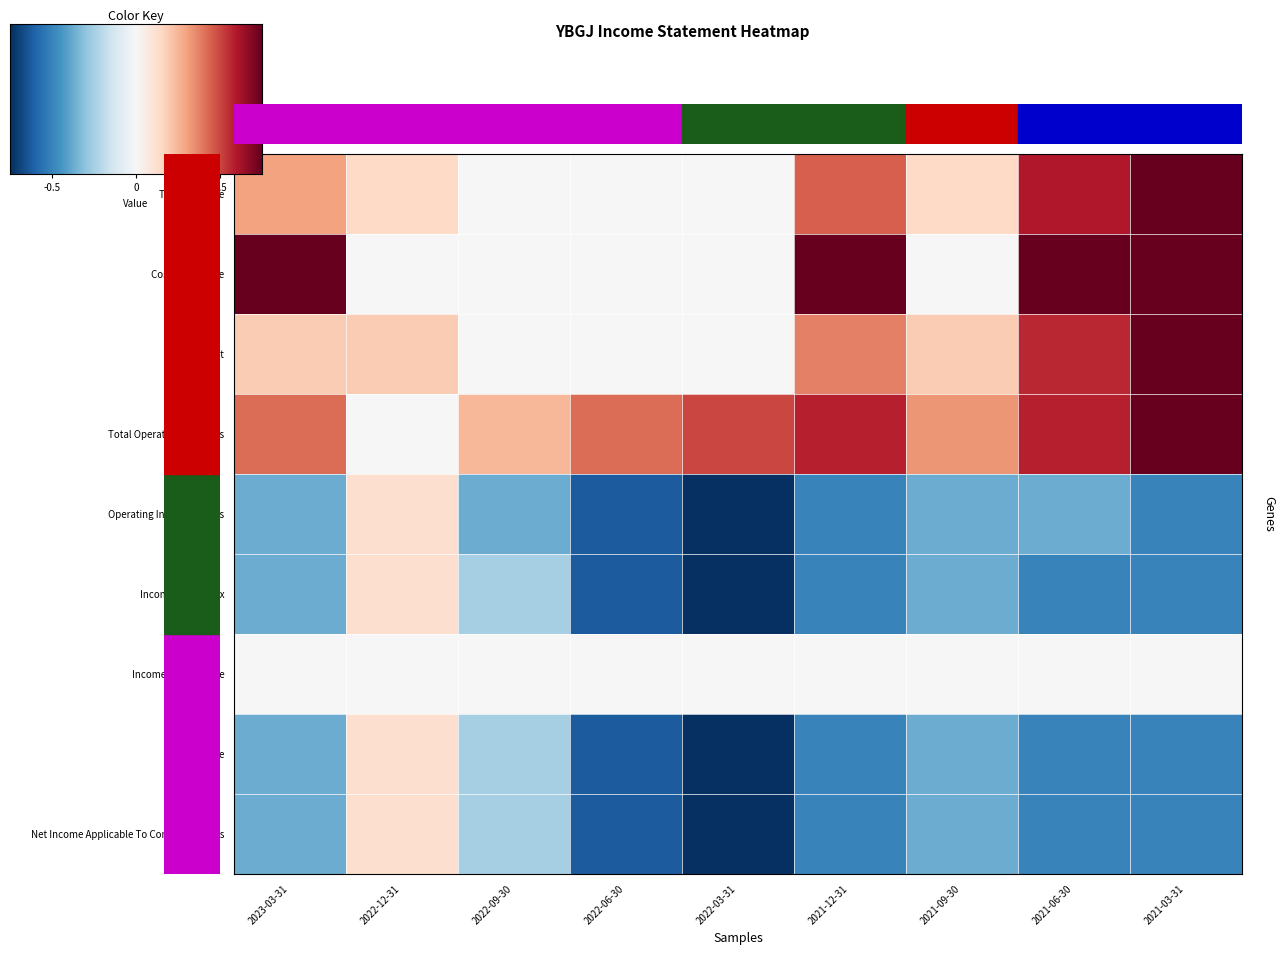

What is the sum of all Net Income values?

-5.0